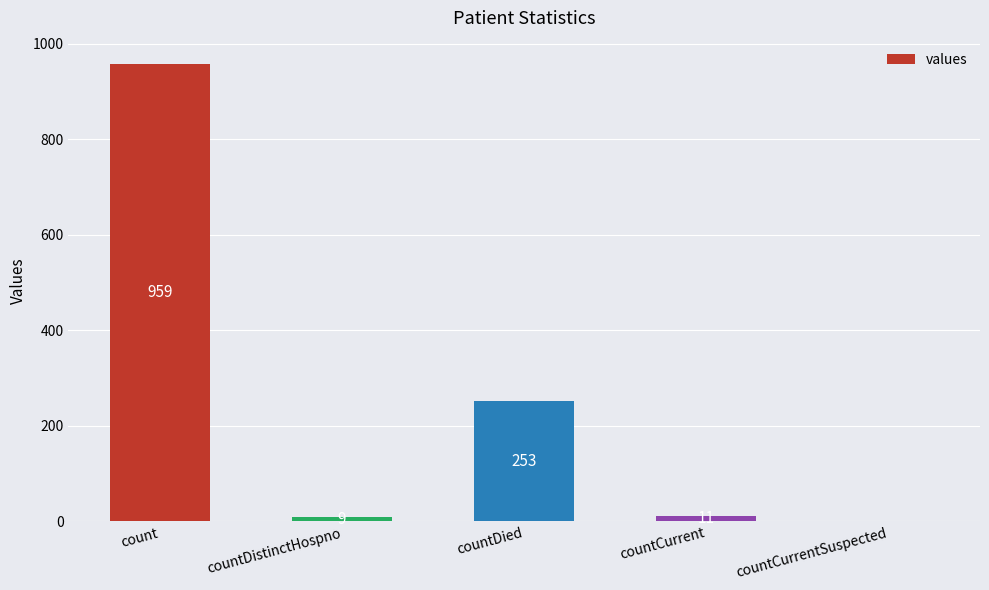

Reading left to right, transcribe all the data shown in this chart.

count=959	countDistinctHospno=9	countDied=253	countCurrent=11	countCurrentSuspected=0